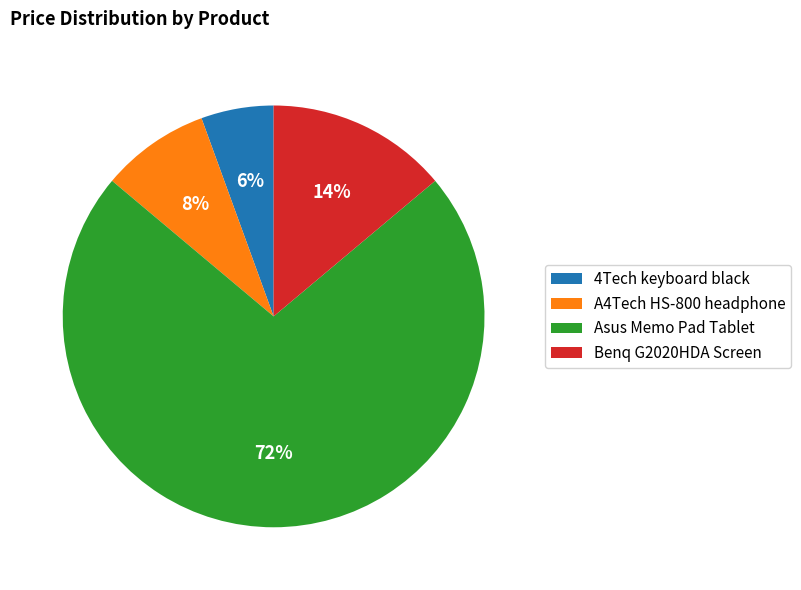

How many segments does this pie chart have?

4